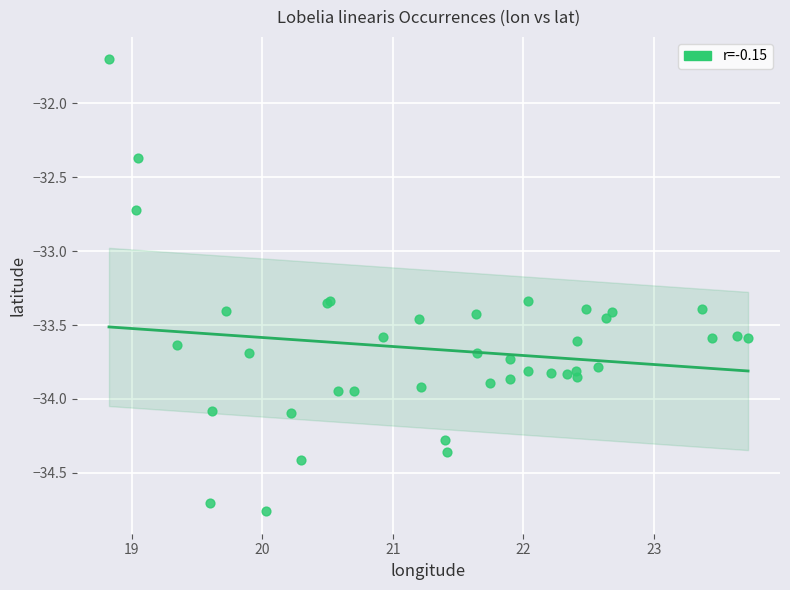

What Y value in the scatter plot is closest to -33?

-32.7